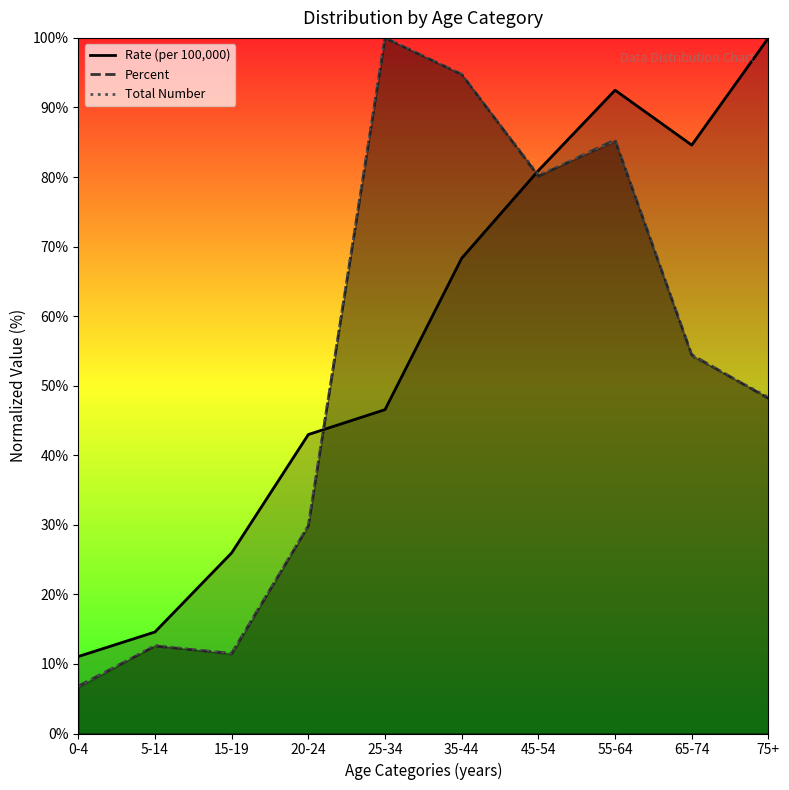

What is the label of the 2nd point from the left?

5-14